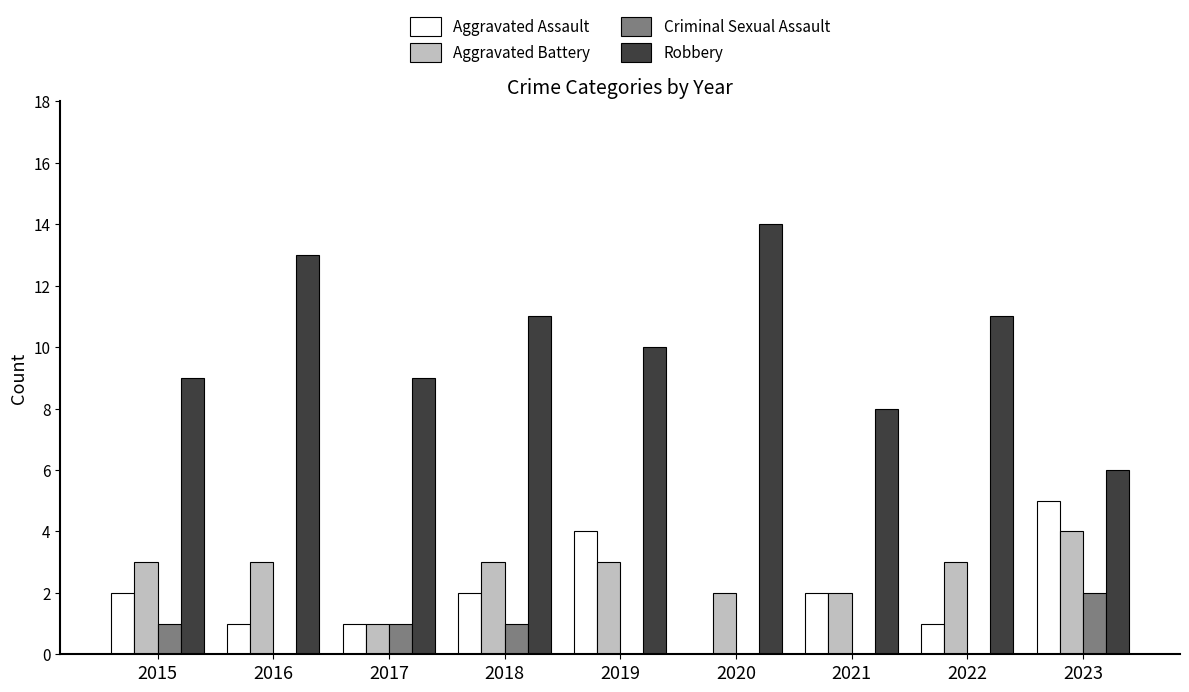

What is the sum of the Robbery values at 2016 and 2023?

19